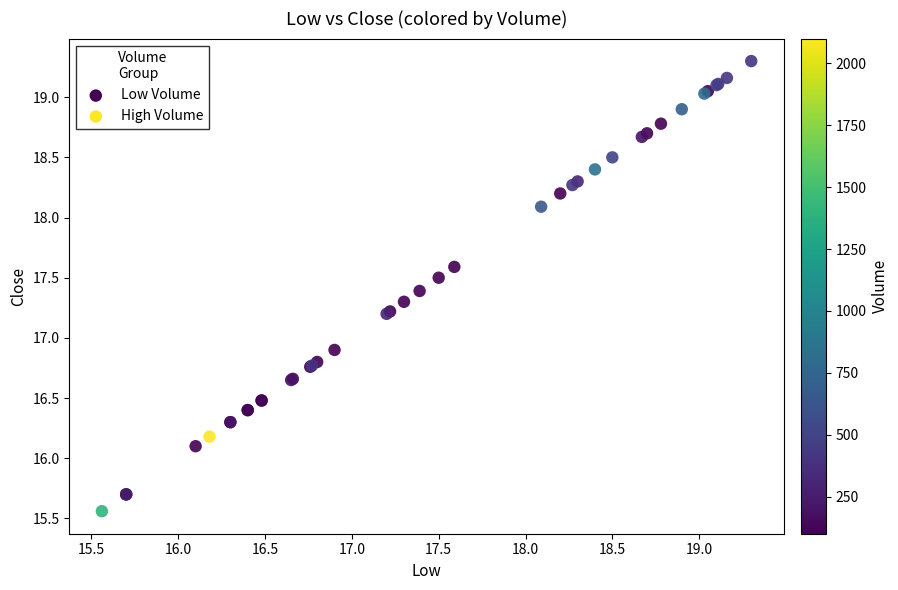

Which series reaches the maximum Y coordinate?

High Volume